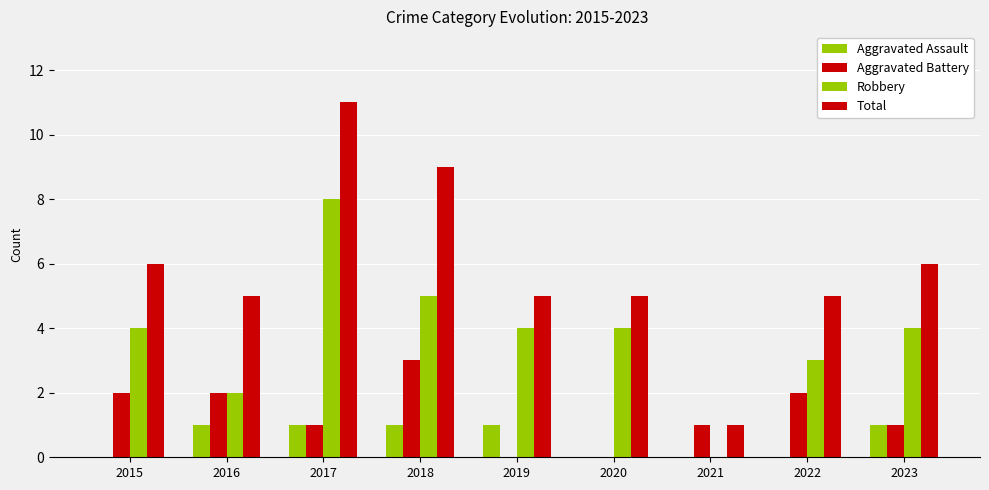

At 2019, list the series in order from largest to smallest.

Total, Robbery, Aggravated Assault, Aggravated Battery